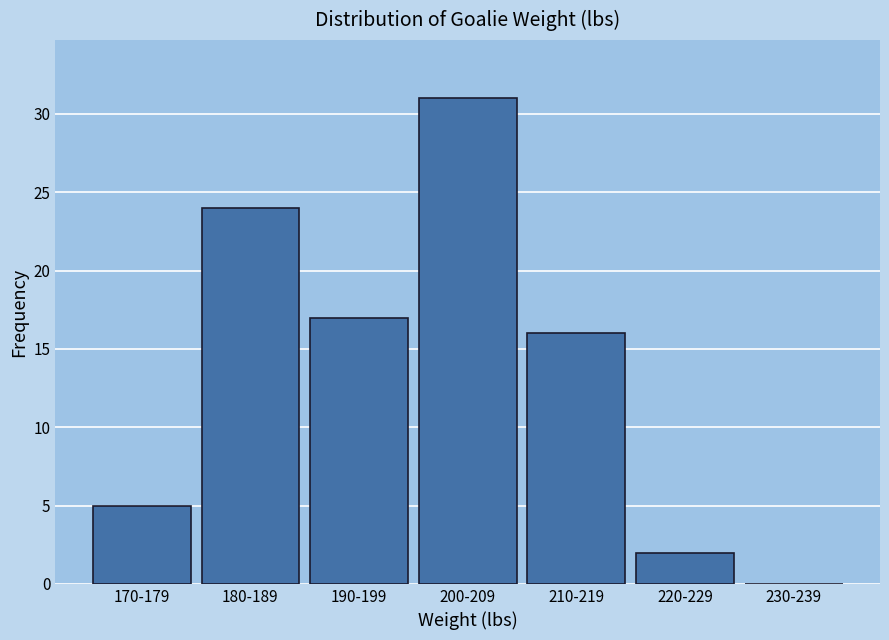

Reading left to right, transcribe all the data shown in this chart.

170-179=5	180-189=24	190-199=17	200-209=31	210-219=16	220-229=2	230-239=0